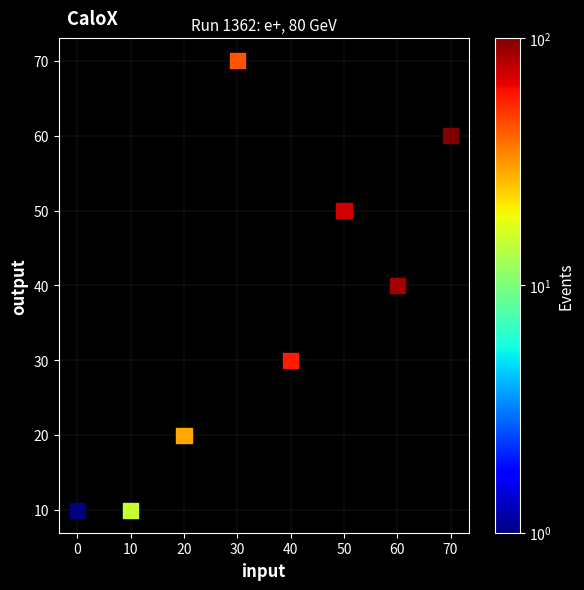

What is the average X value?

35